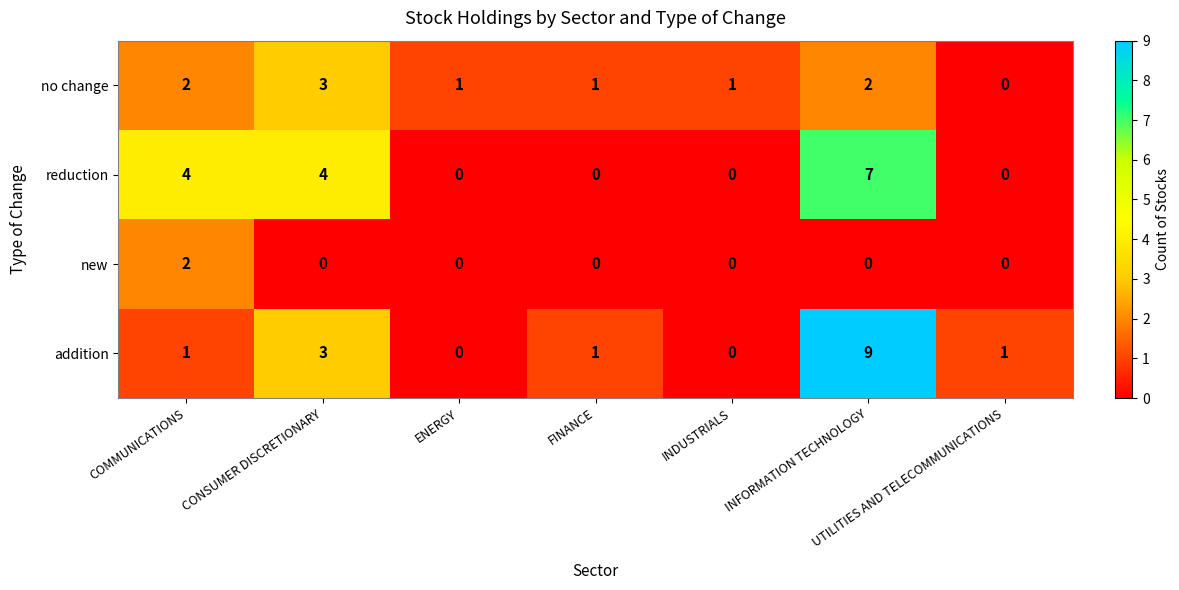

What is the difference between the highest and lowest values at CONSUMER DISCRETIONARY?

4